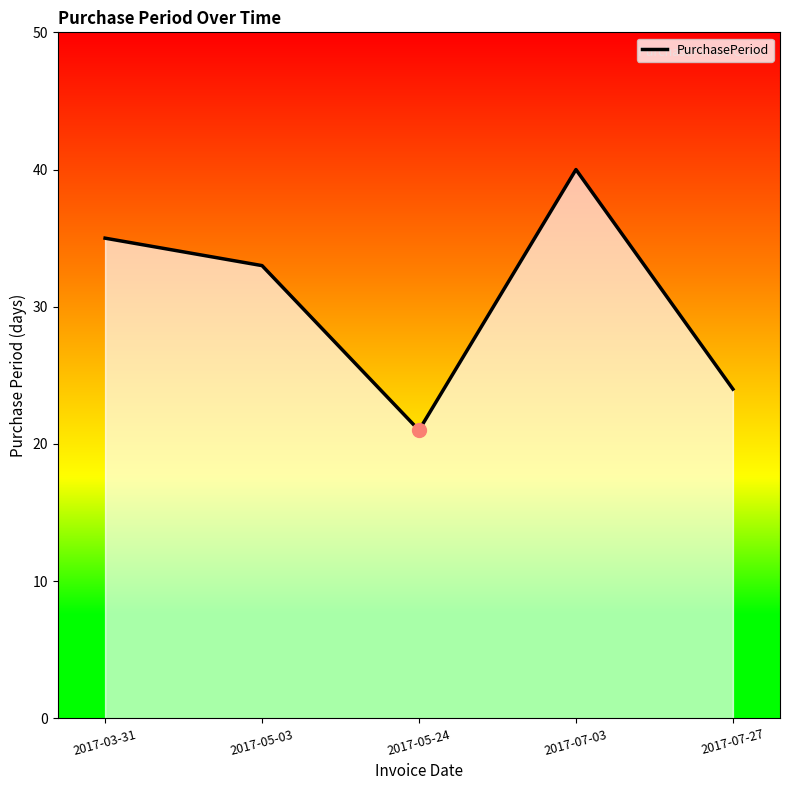

Approximately how many times larger is the value at 2017-05-03 compared to 2017-03-31?

0.9